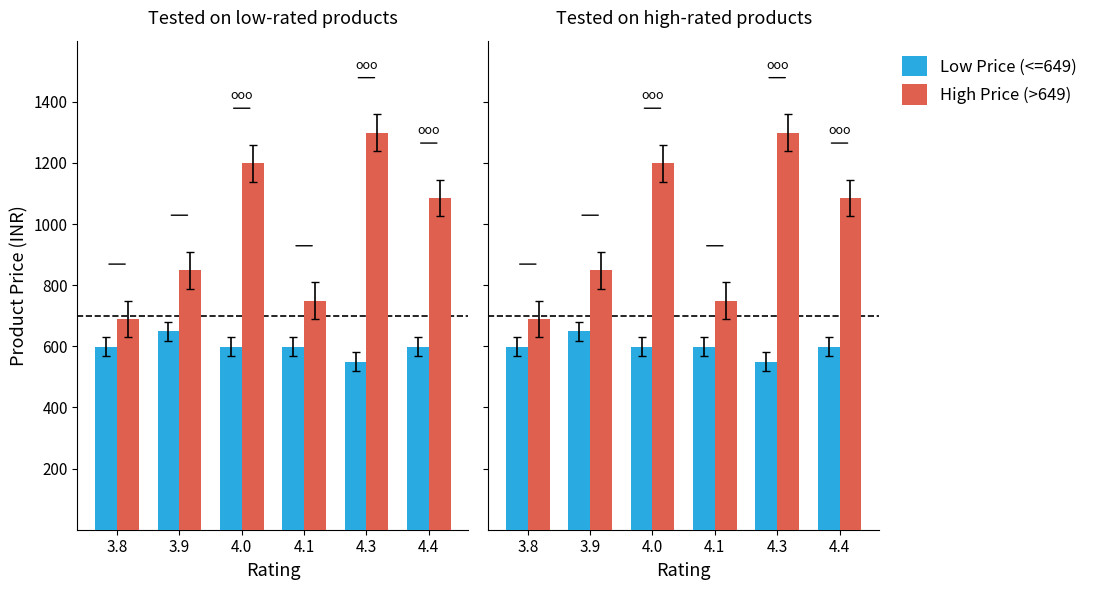

At how many categories does at least one series exceed 1086?

2